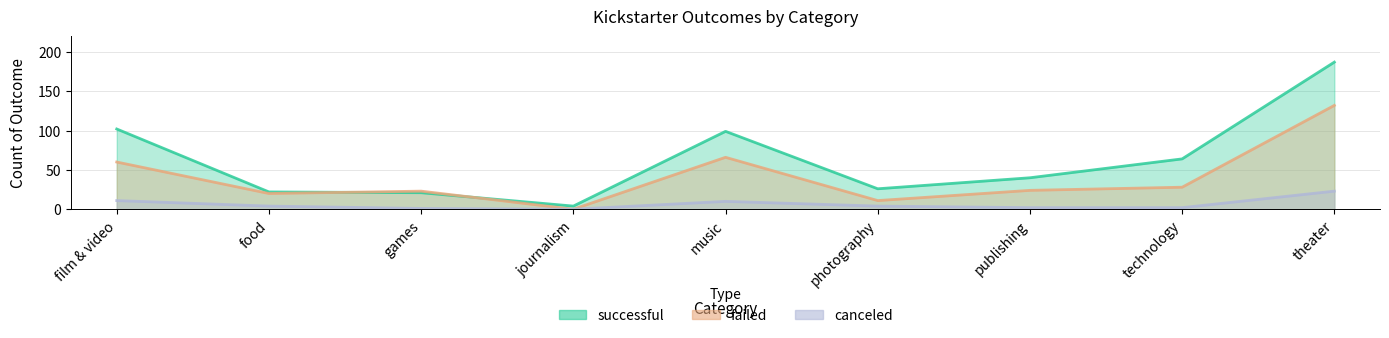

At which category is the sum across all series the highest?

theater